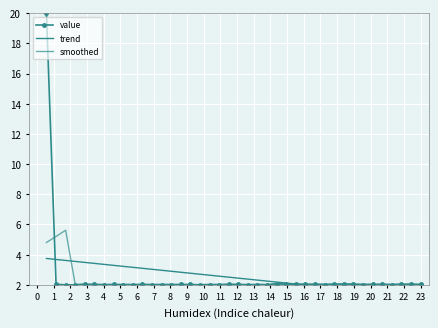

True or false: value has more than 1 interior local peaks.

True